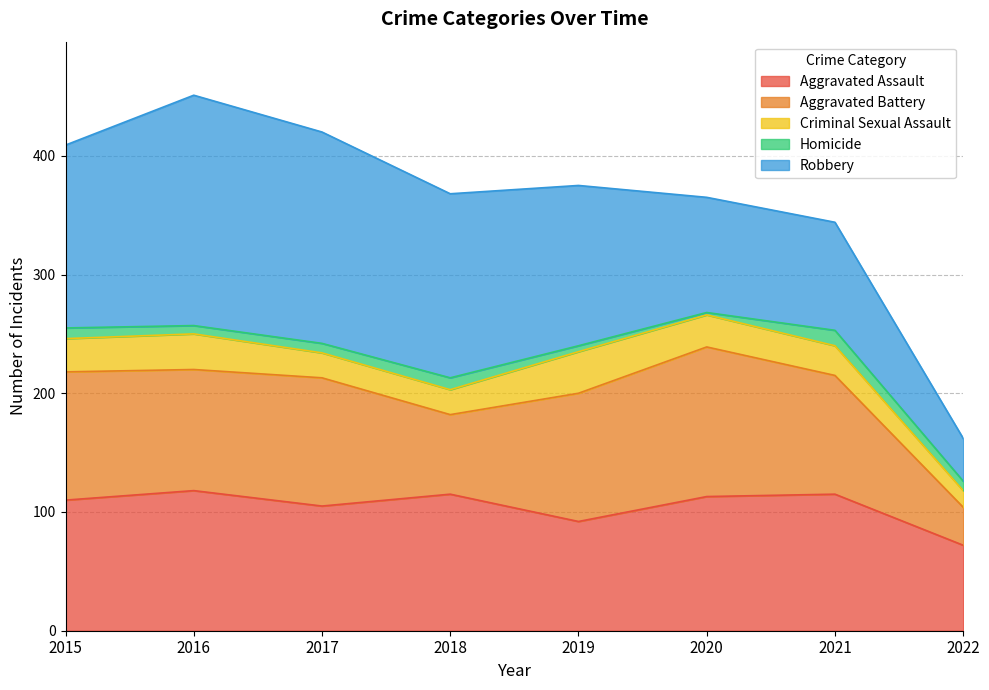

What is the value of the Homicide point at the 5th from the left?

5